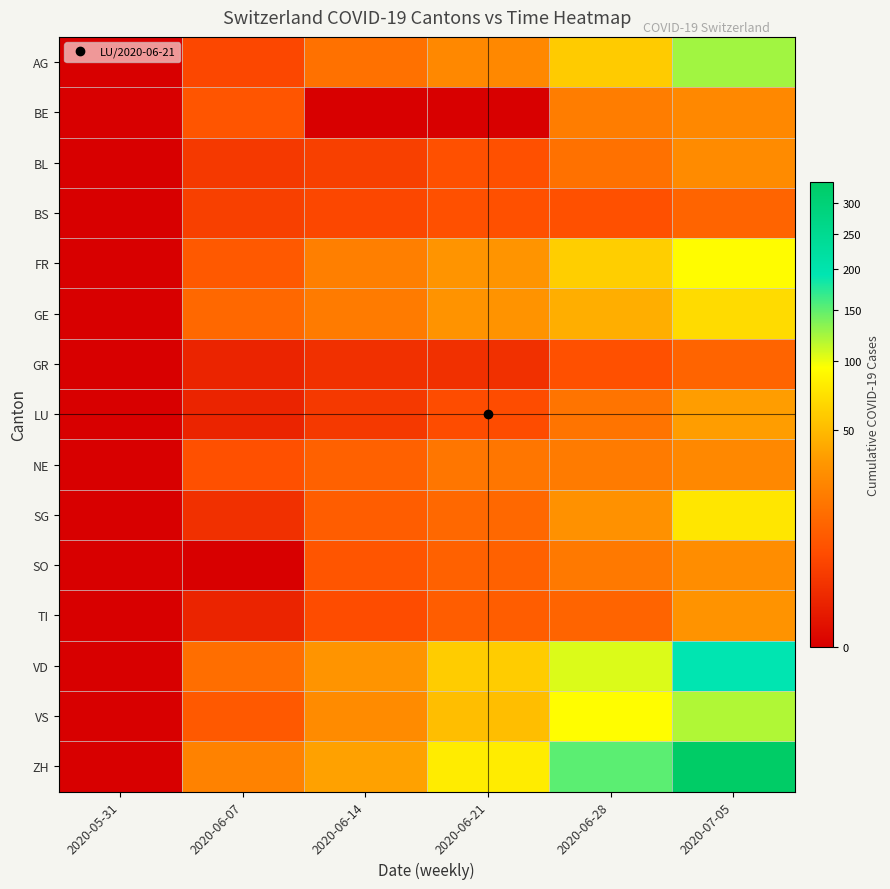

At 2020-05-31, list the series in order from smallest to largest.

AG, BE, BL, BS, FR, GE, GR, LU, NE, SG, SO, TI, VD, VS, ZH